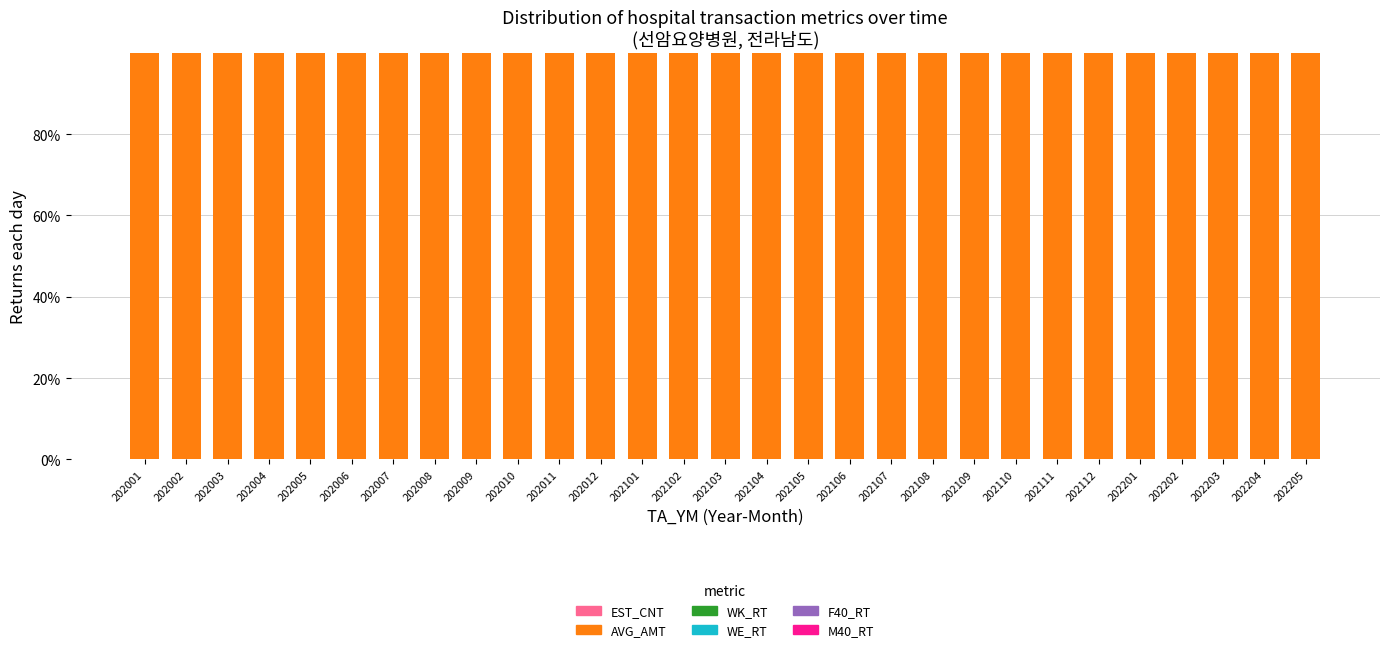

Does the chart contain stacked bars?

Yes